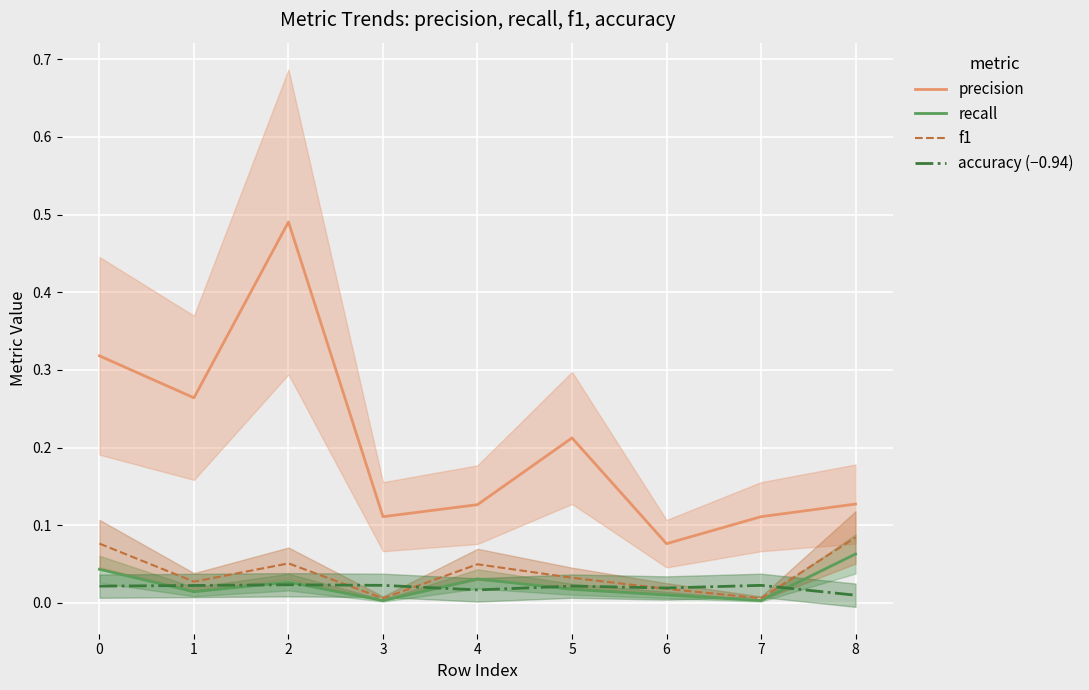

List the series in order of their peak value, lowest first.

accuracy (−0.94), recall, f1, precision